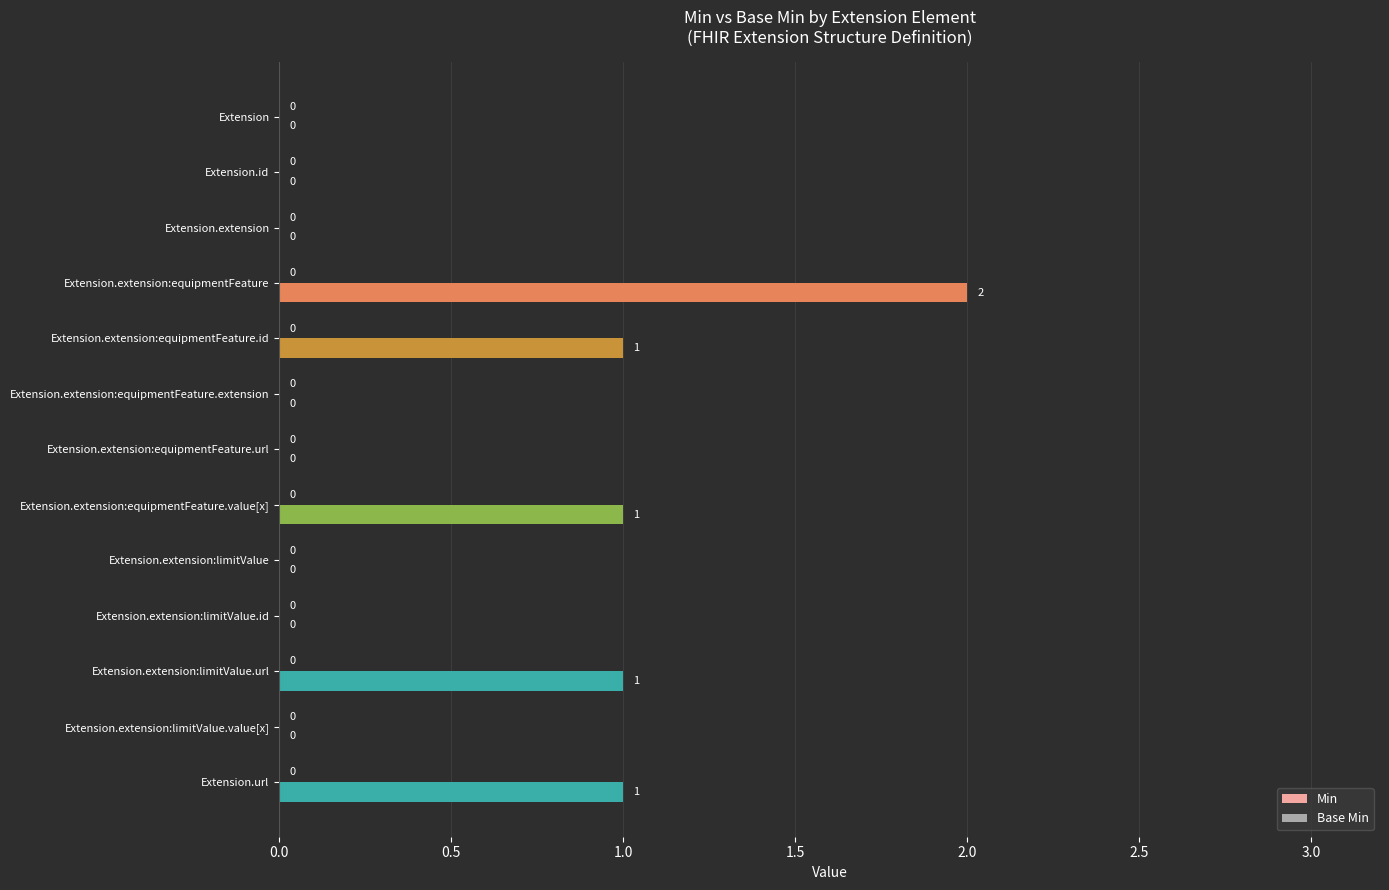

True or false: the data shows 0 at Extension.extension:limitValue.id.

True